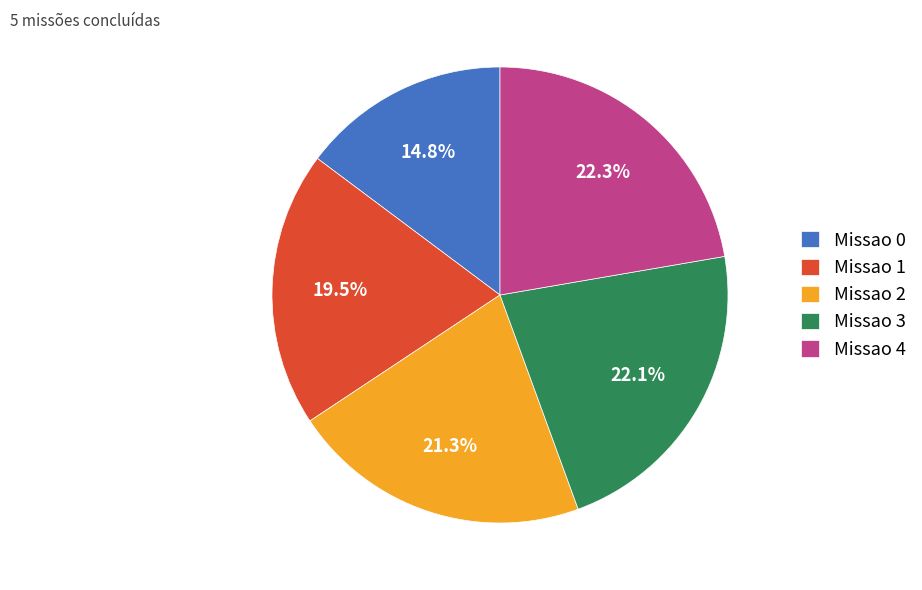

True or false: Missao 3 accounts for 29% of the total.

False